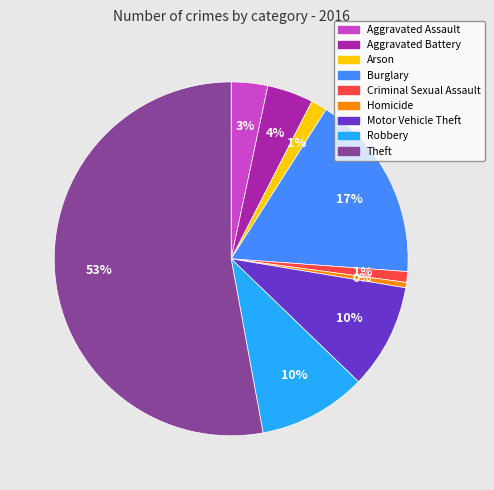

What is the largest slice in the pie chart?

Theft